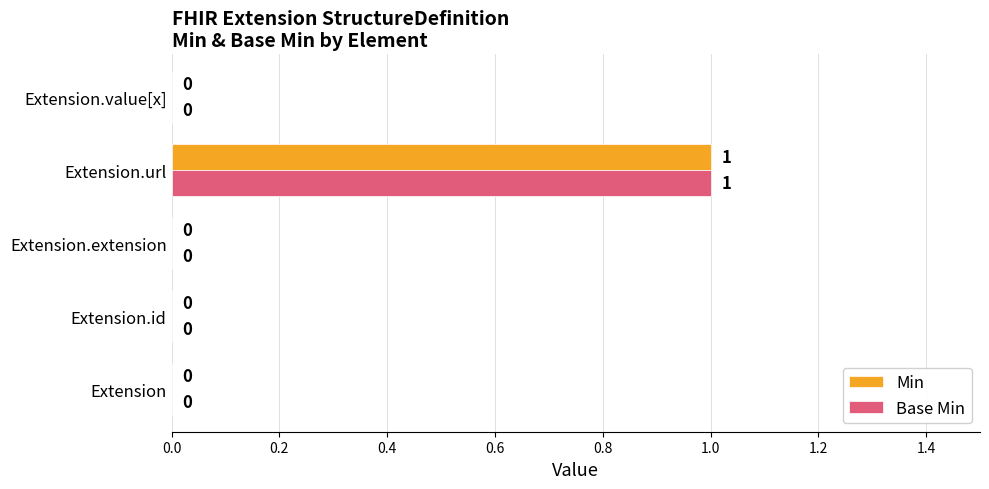

Count the Min values in the range 0 to 1.

5